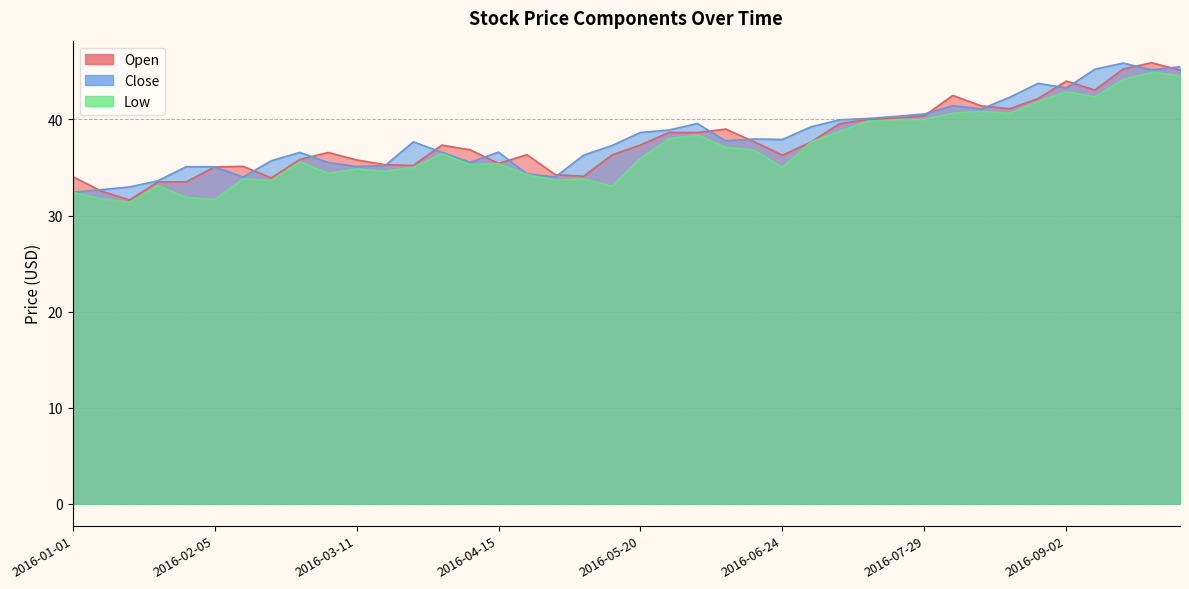

What is the total value across all series at 2016-02-19?

103.3